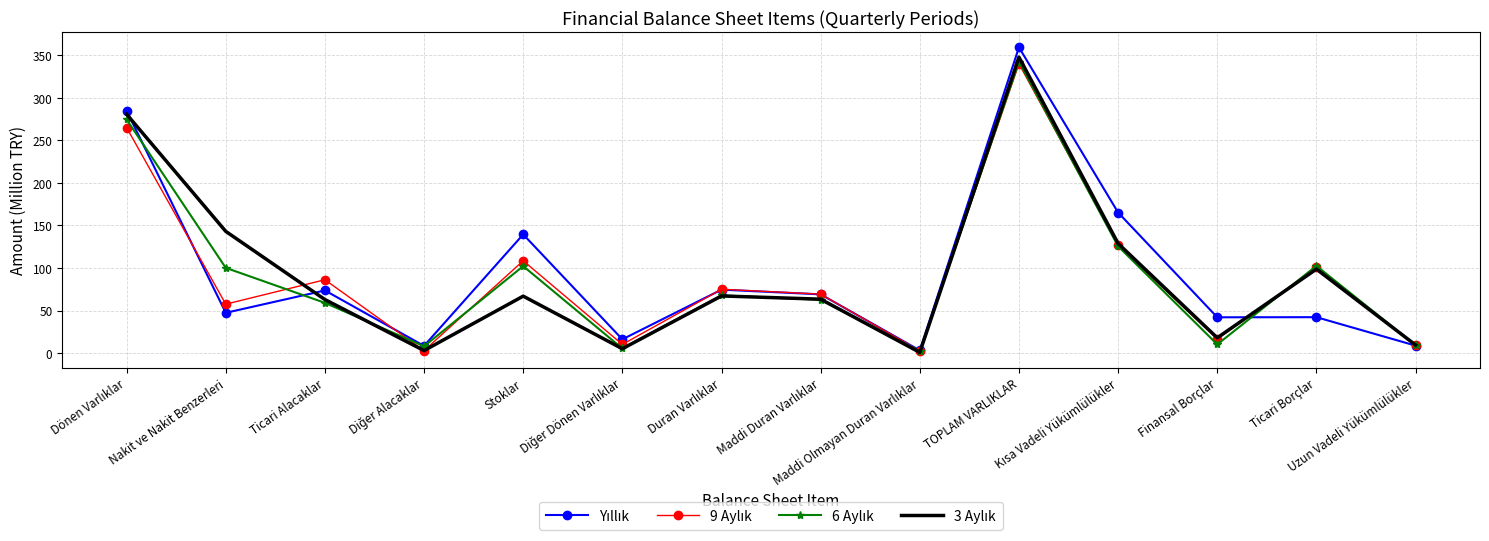

What is the label of the 4th point from the left?

Diğer Alacaklar